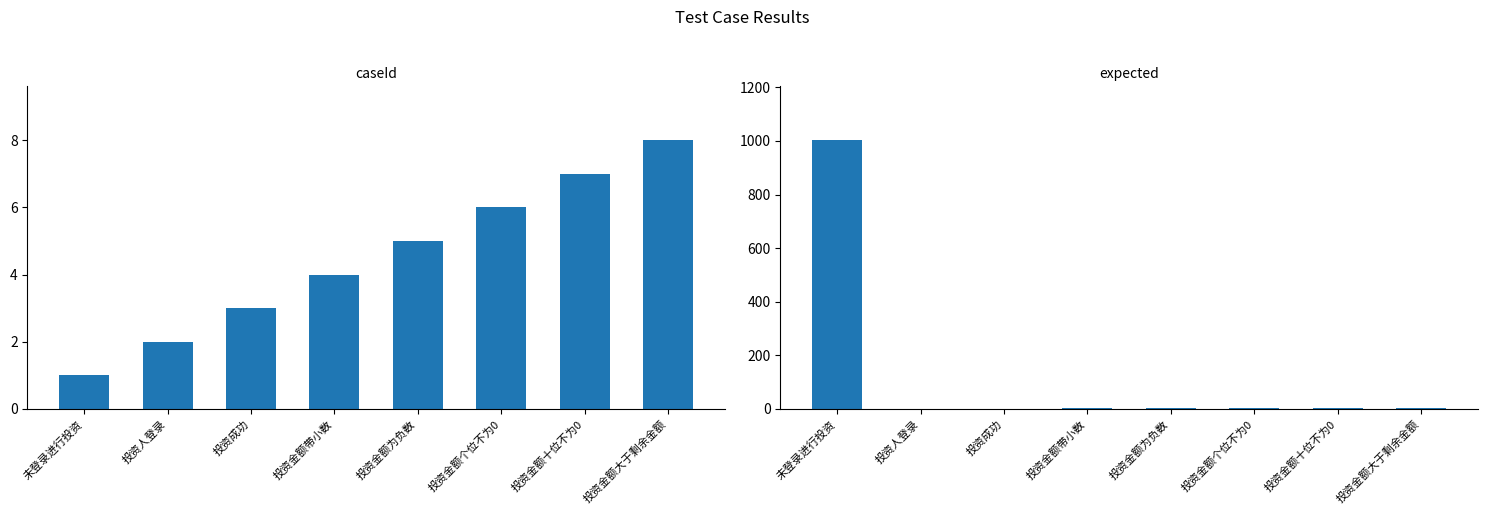

Rank the series at 投资金额个位不为0 from lowest to highest value.

expected, caseId